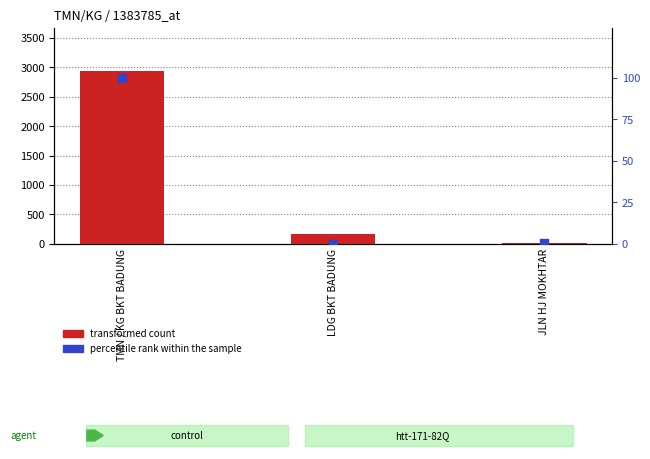

Which series has the largest Y range (max minus min)?

transformed count